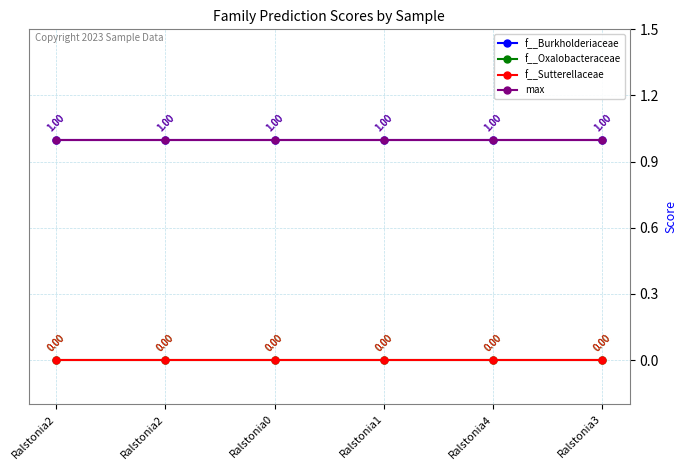

How many lines are shown in the chart?

4